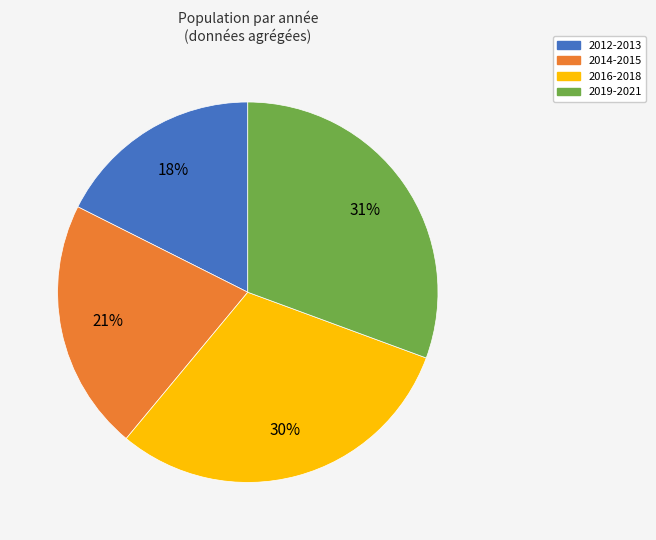

To the nearest percent, what is the difference between the largest and smallest slice percentages?

13%